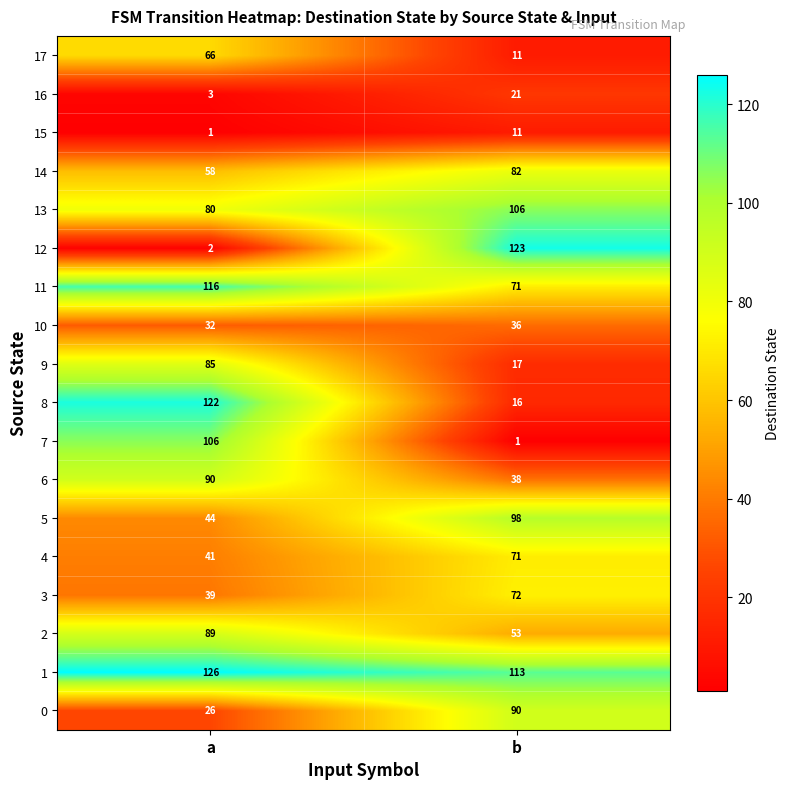

What is the highest value of the 4 series?

71